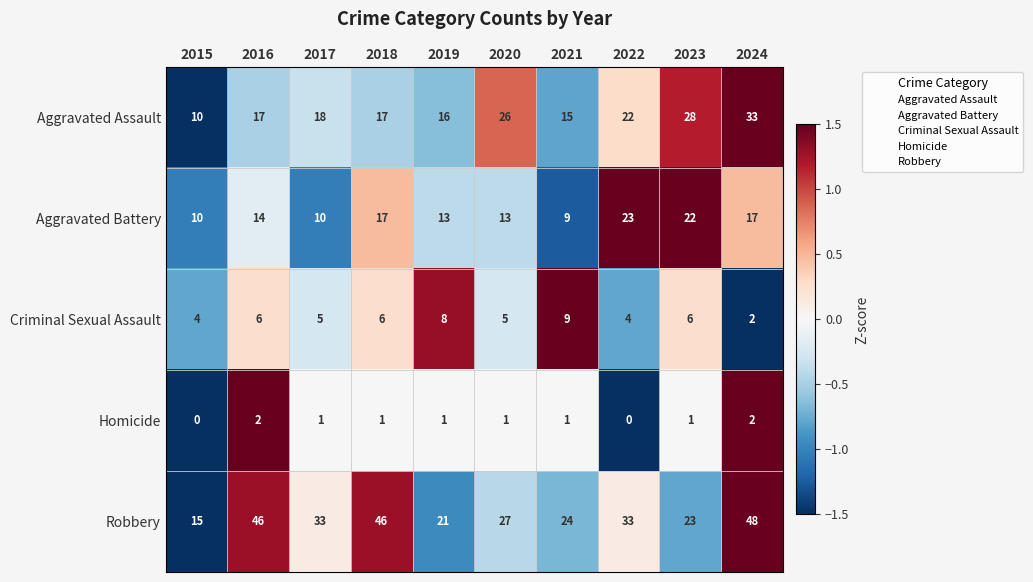

Count the number of categories in the chart.

10